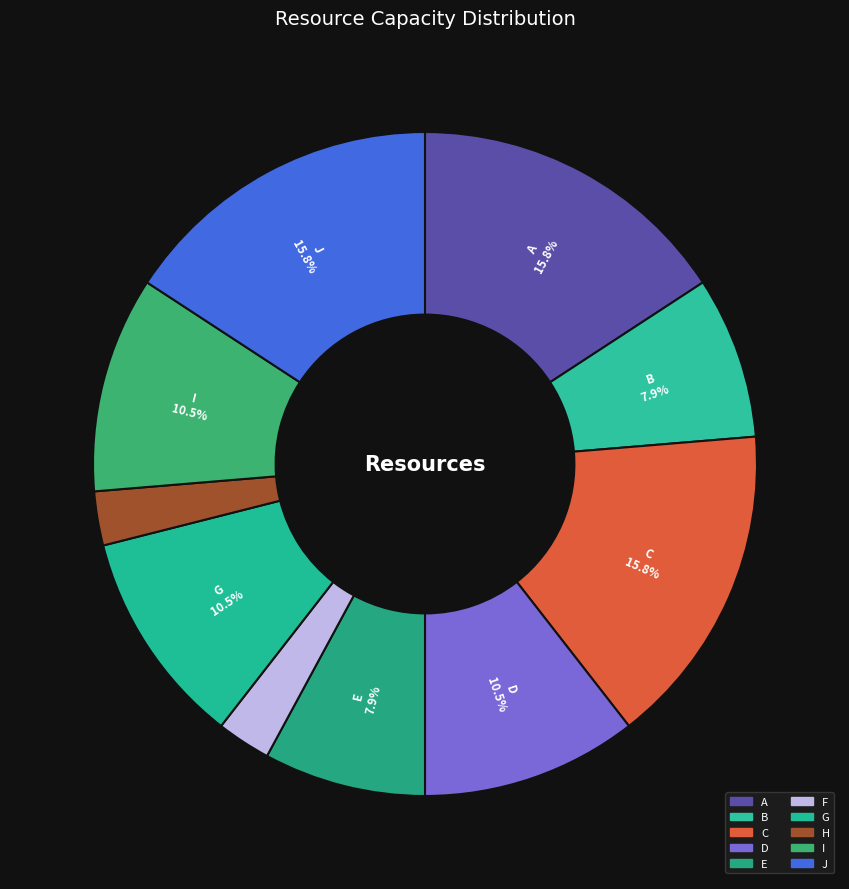

True or false: C accounts for 22% of the total.

False